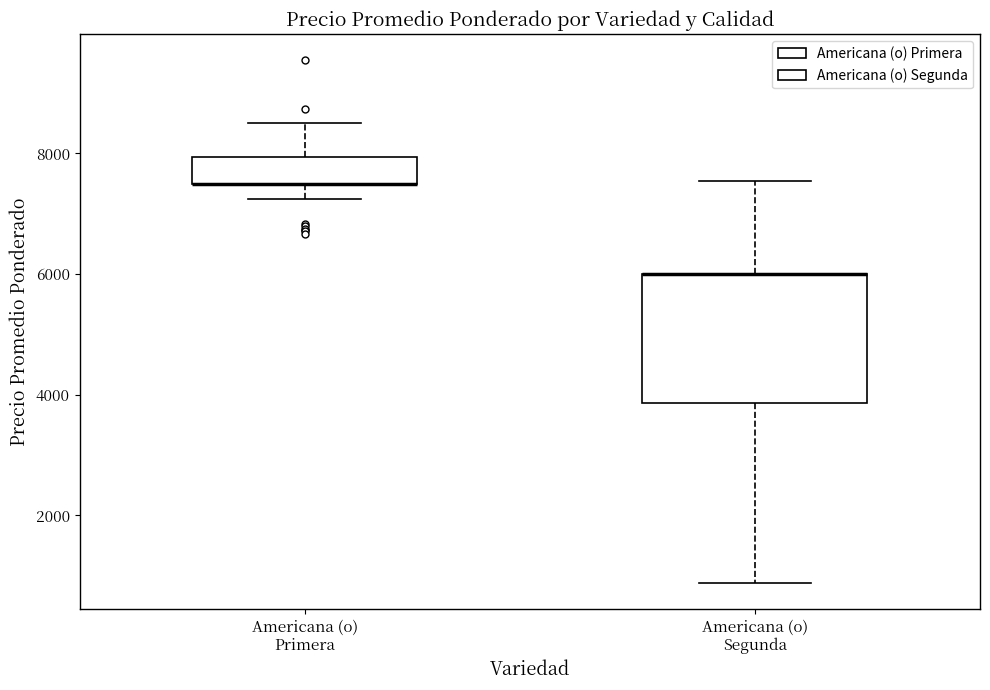

Where does the upper whisker of the box for Americana (o) Primera end on the y-axis? The values are not printed on the chart, so give them approximately, as read against the axis.

8600